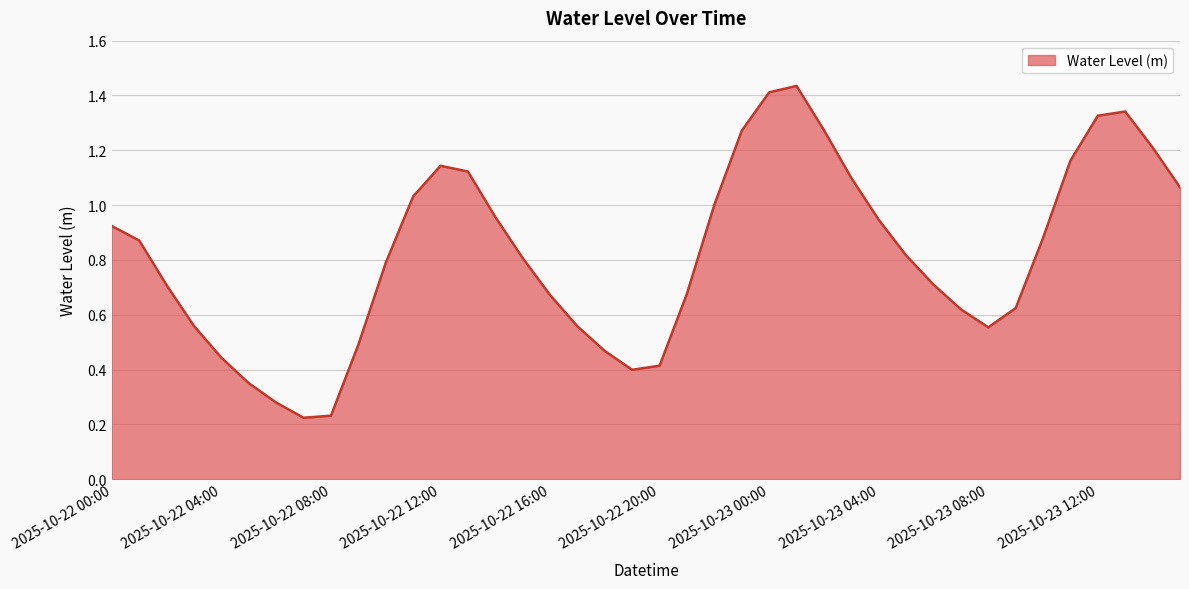

How many lines are shown in the chart?

1